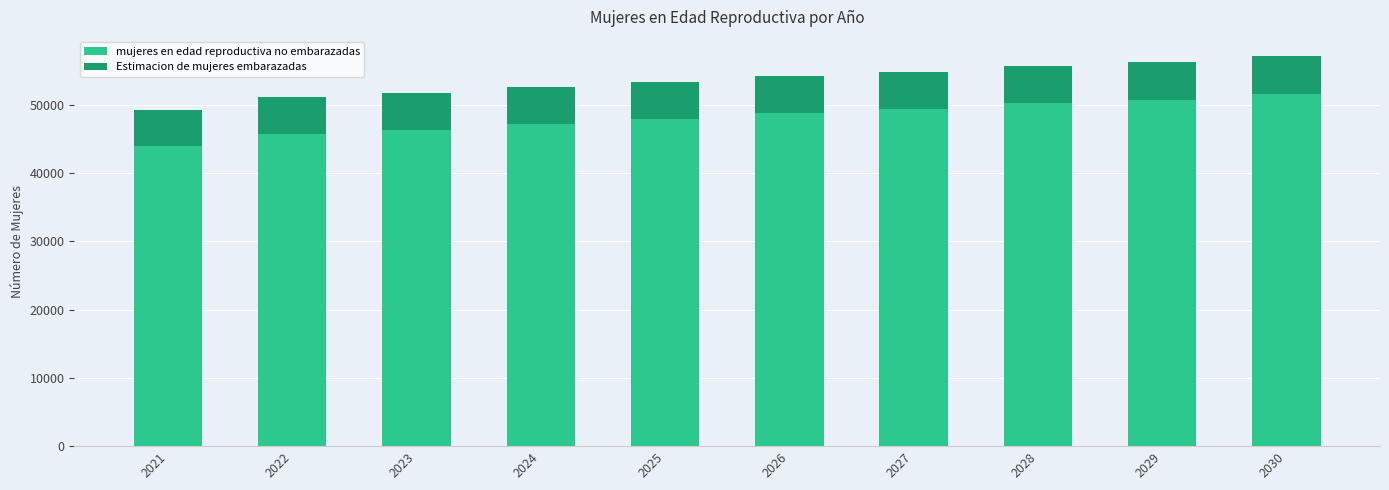

What is the highest value of the mujeres en edad reproductiva no embarazadas series?

51531.8